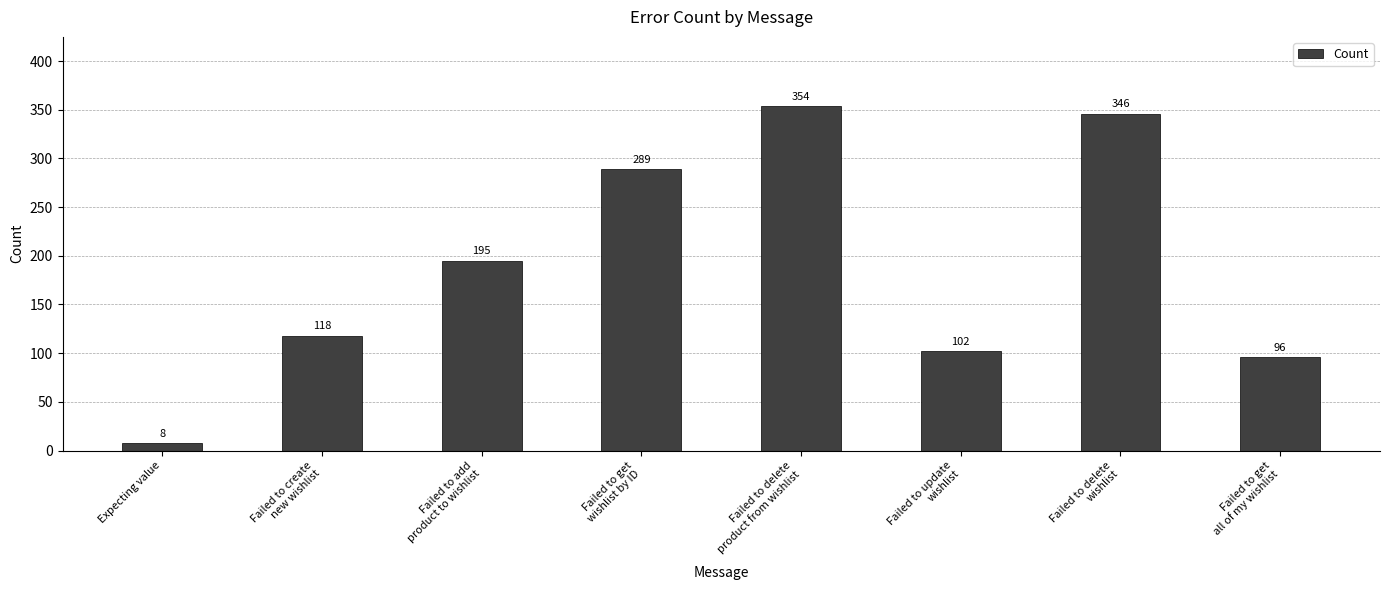

What is the value of the 5th bar from the left?

354